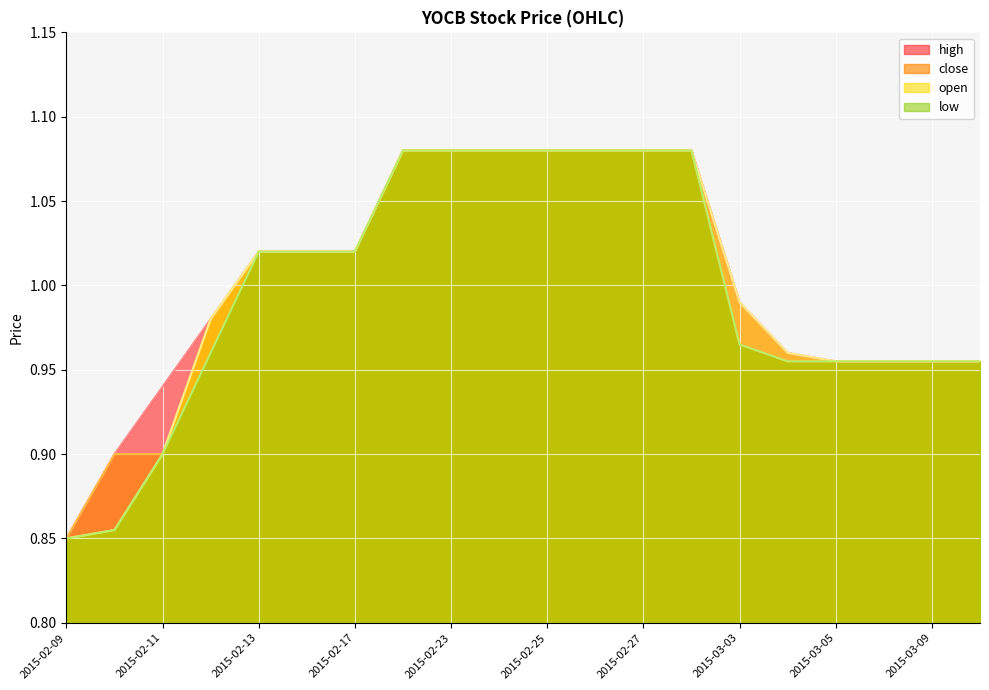

What is the minimum value for close?

0.8